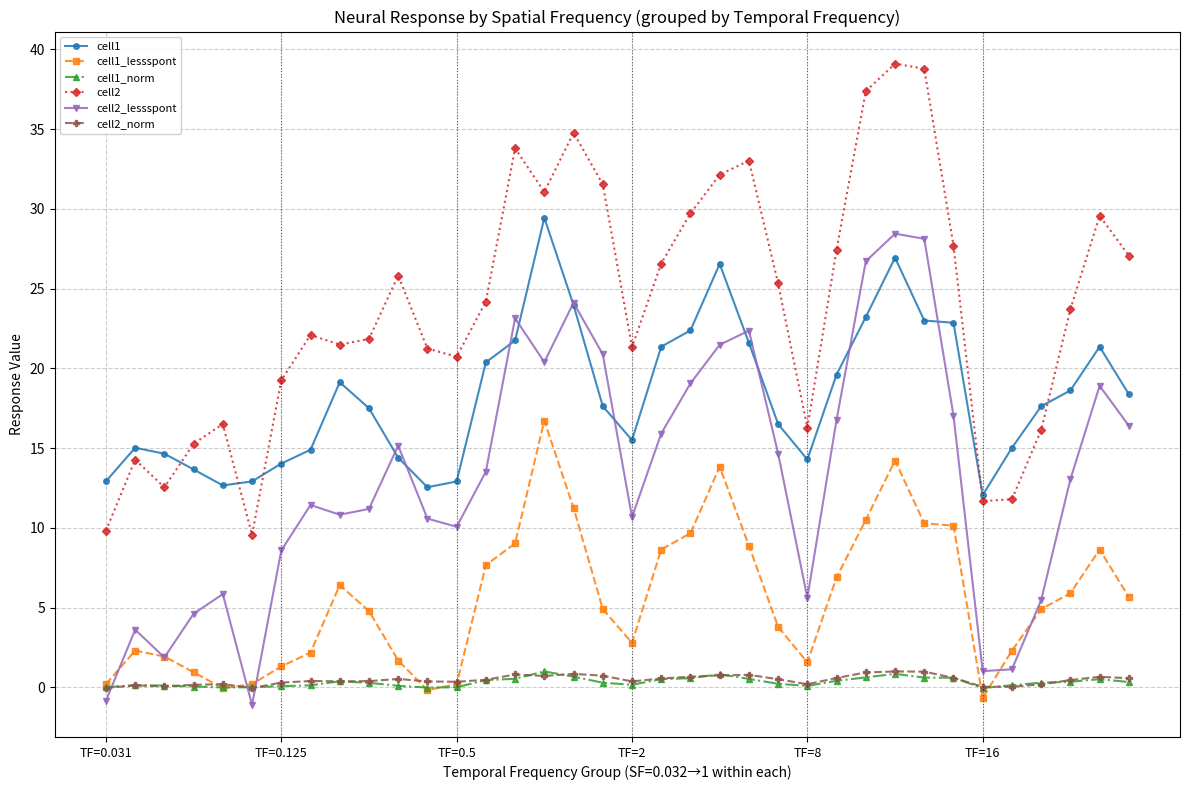

How many values in cell2_lessspont are above zero?

34